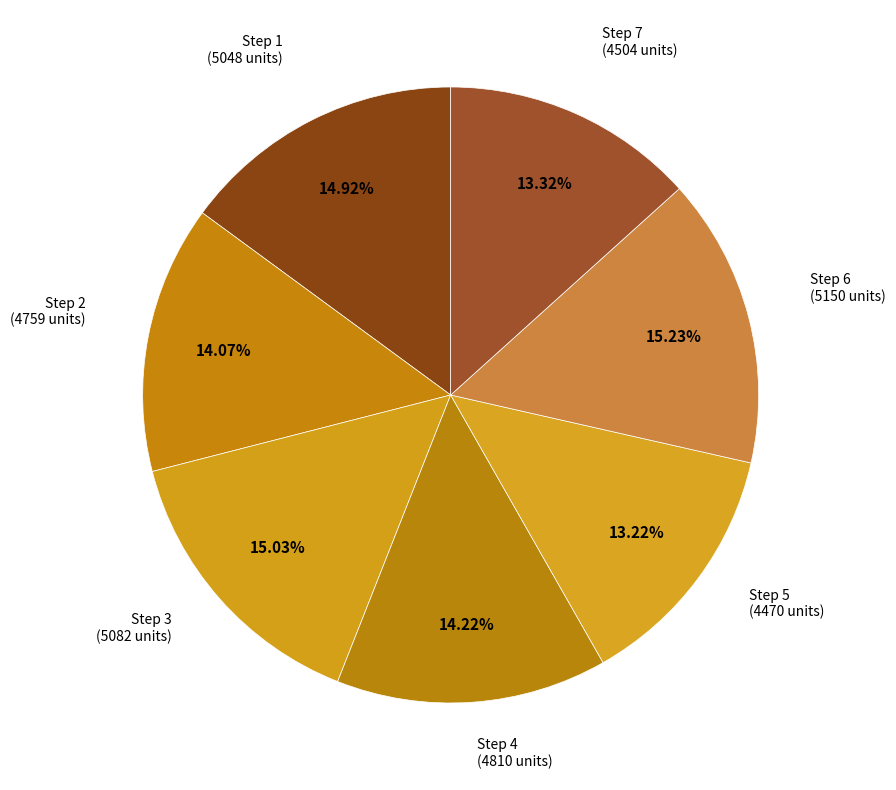

Which slice is the smallest?

5